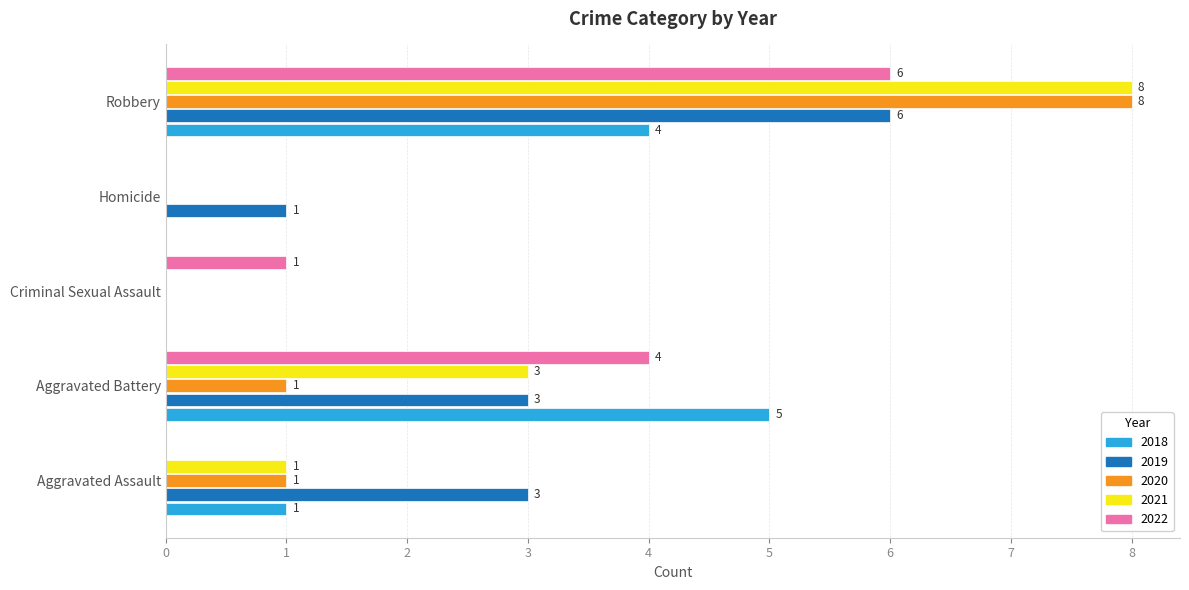

Count the 2021 values in the range 0 to 3.

4